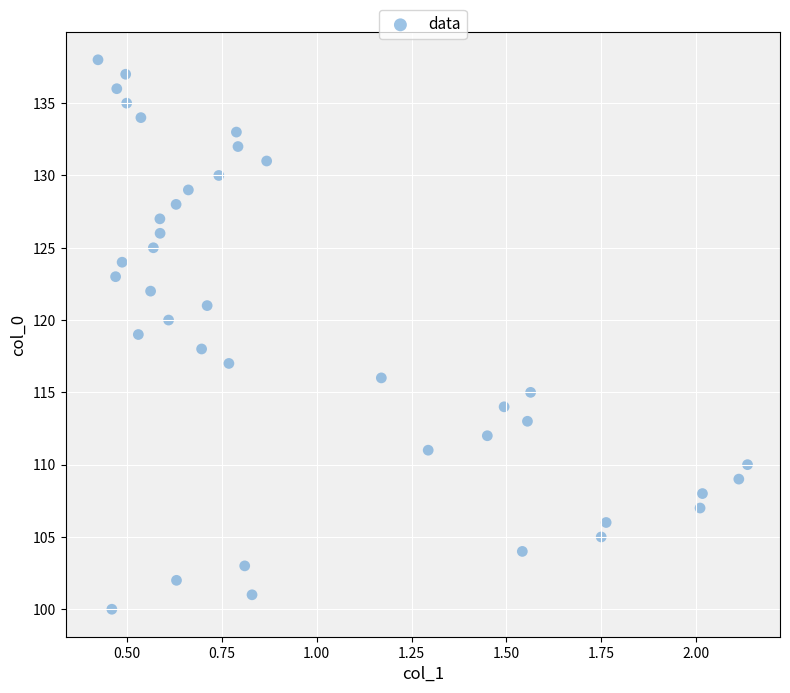

What is the range of Y values (max minus min)?

38